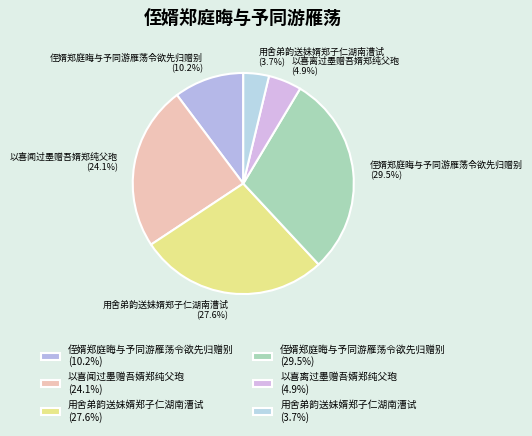

Count the number of slices in the pie.

6